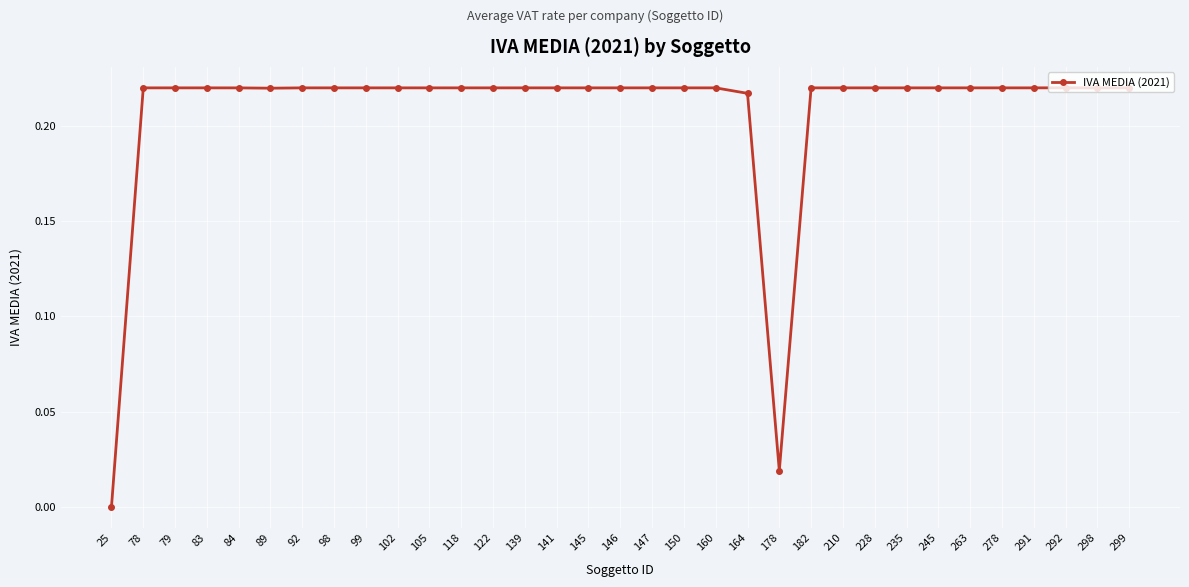

Is it true that the value at 79 is 0.3?

False